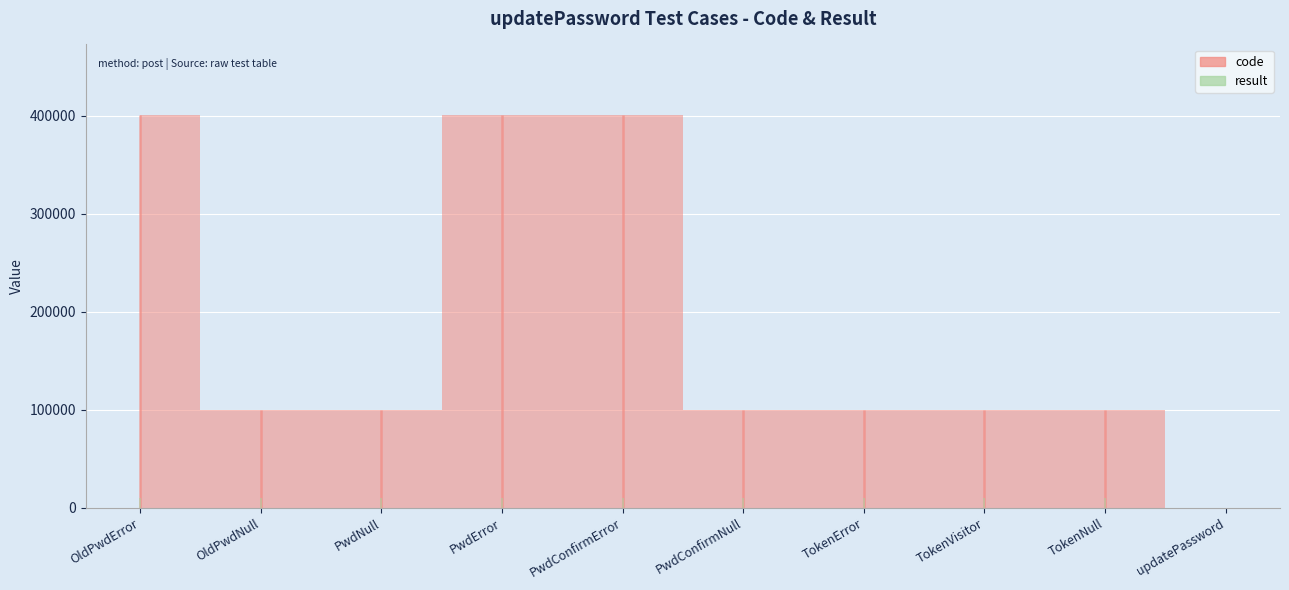

What is the total value across all series at TokenNull?

100106